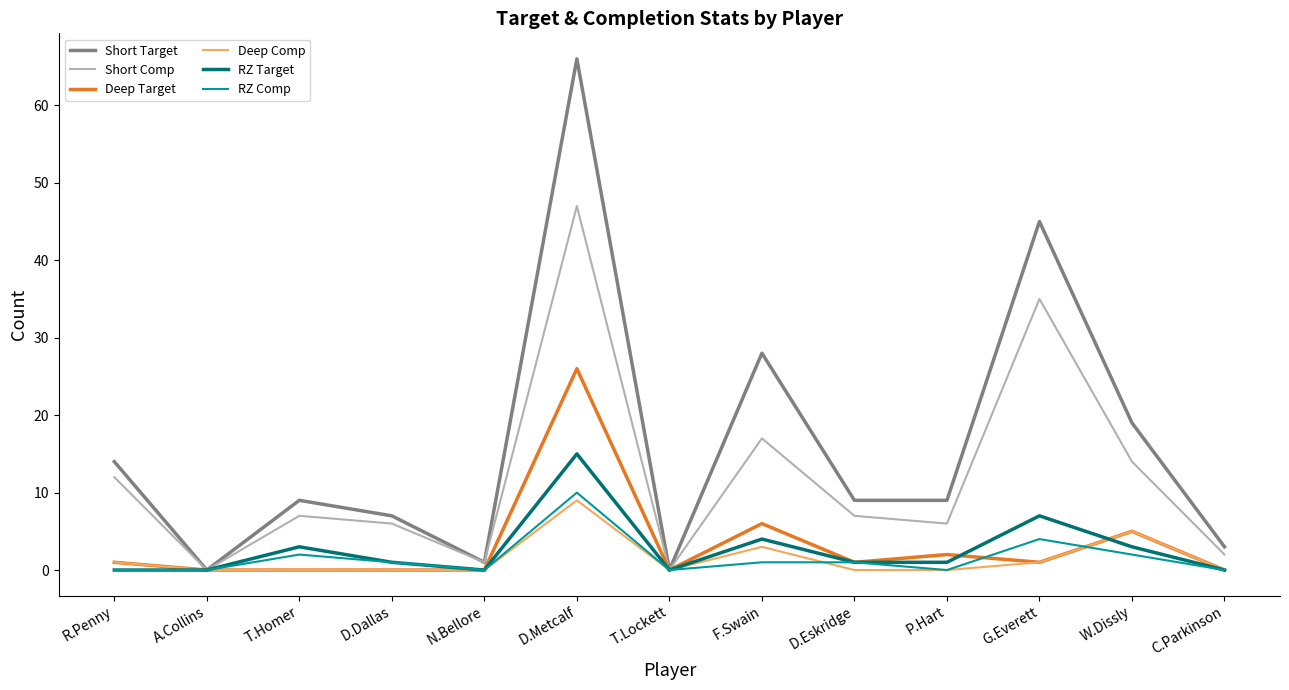

What position from the left is T.Homer?

3